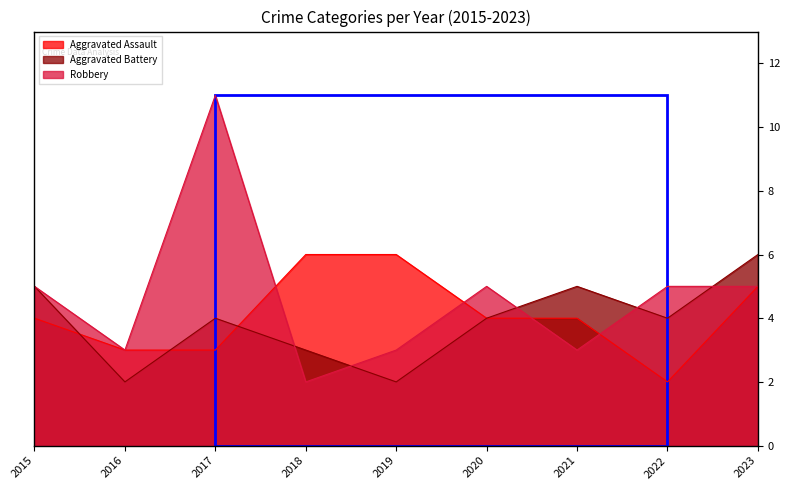

How many intersections are there between Aggravated Battery and Aggravated Assault?

3